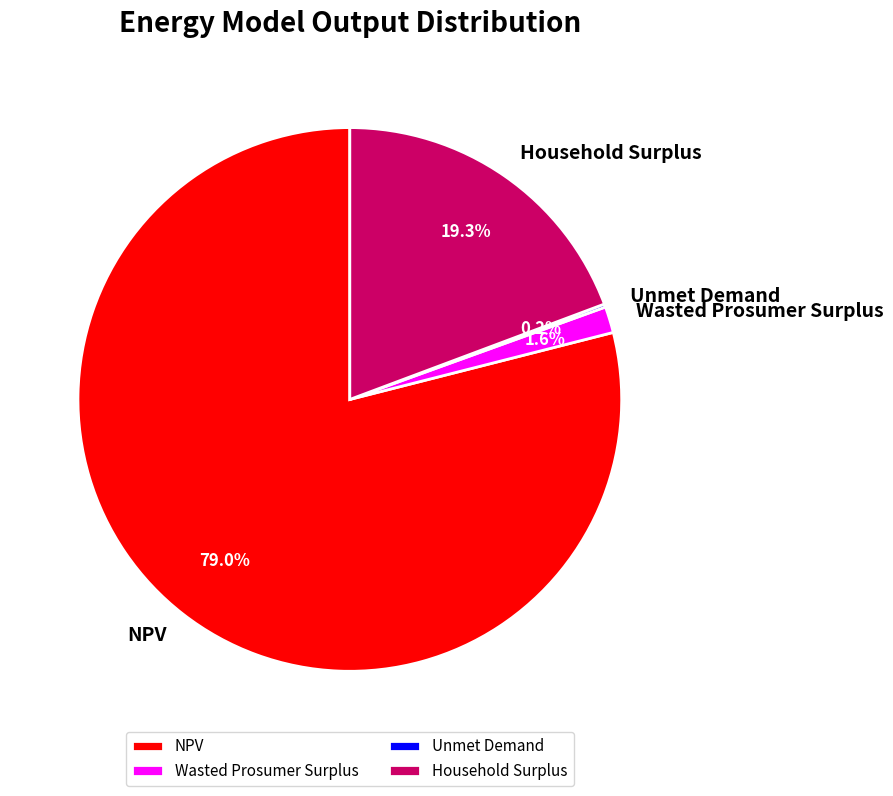

Which slice is the largest?

NPV